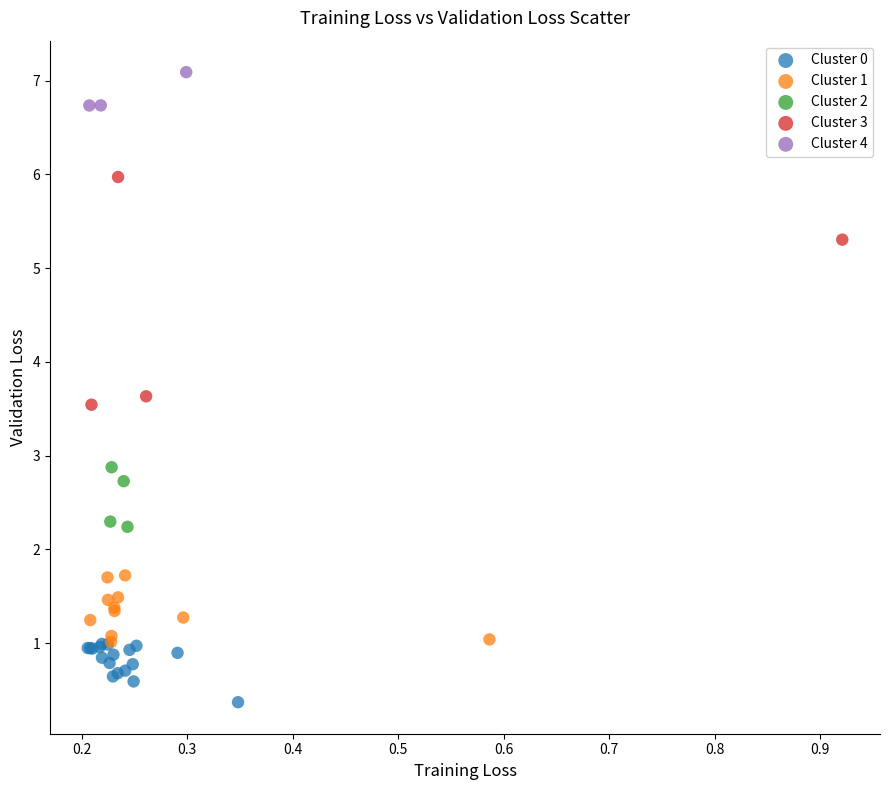

What are all the series names shown in the legend?

Cluster 0, Cluster 1, Cluster 2, Cluster 3, Cluster 4